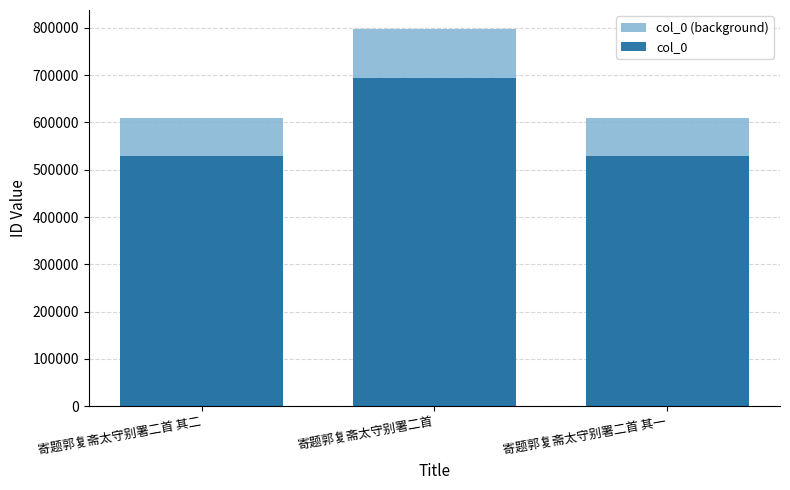

Reading left to right, extract all data points from this chart.

col_0 (background): 寄题郭复斋太守别署二首 其二=608379.9	寄题郭复斋太守别署二首=797745.8	寄题郭复斋太守别署二首 其一=608378.8
col_0: 寄题郭复斋太守别署二首 其二=529026.0	寄题郭复斋太守别署二首=693692.0	寄题郭复斋太守别署二首 其一=529025.0